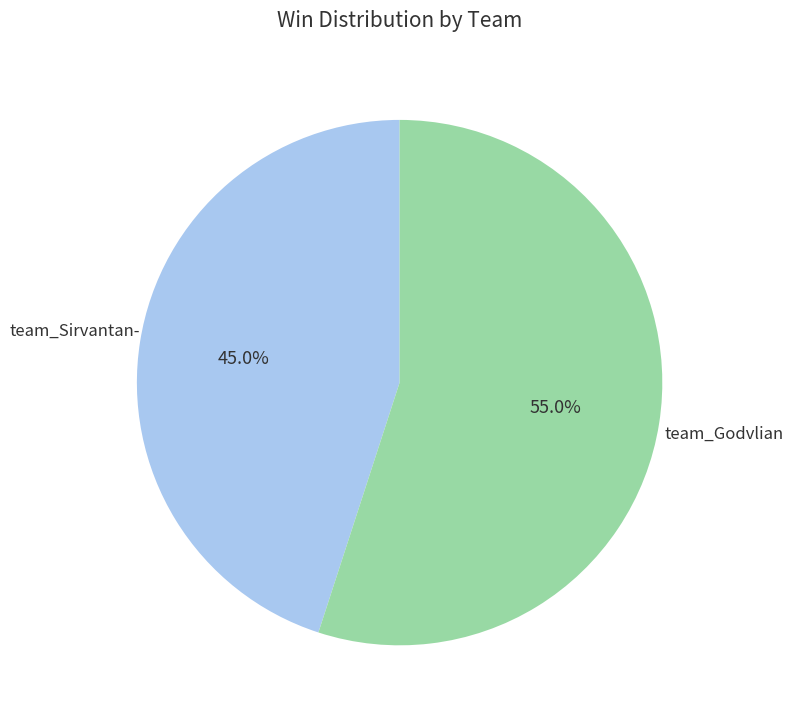

Does any single category account for the majority?

Yes